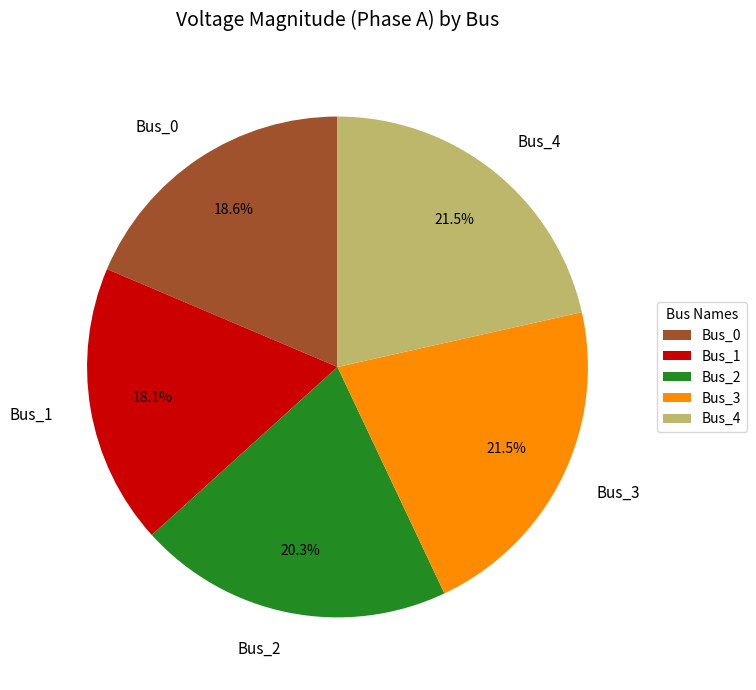

Is it true that Bus_0 is 29% of the pie?

False